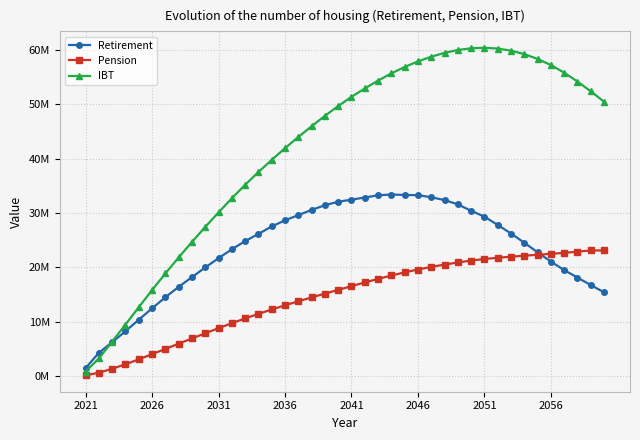

Does the chart have visible grid lines?

Yes